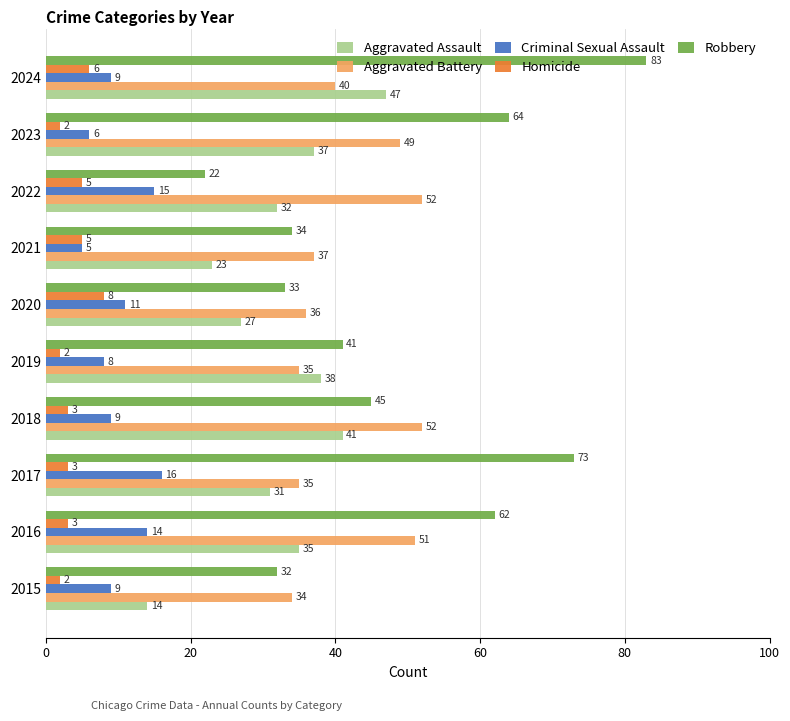

Which series has the widest spread of values?

Robbery